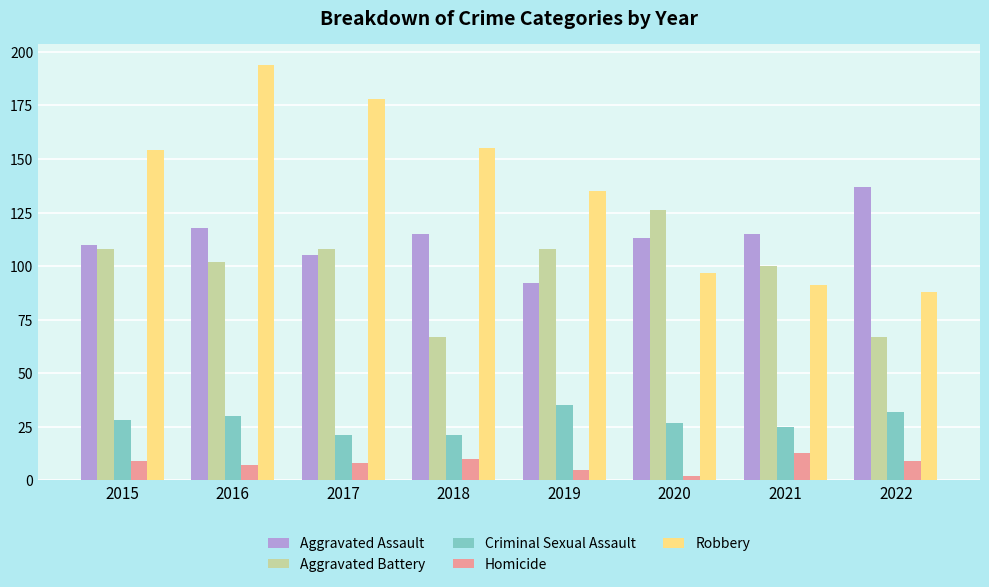

Which series changed the most between 2015 and 2016?

Robbery